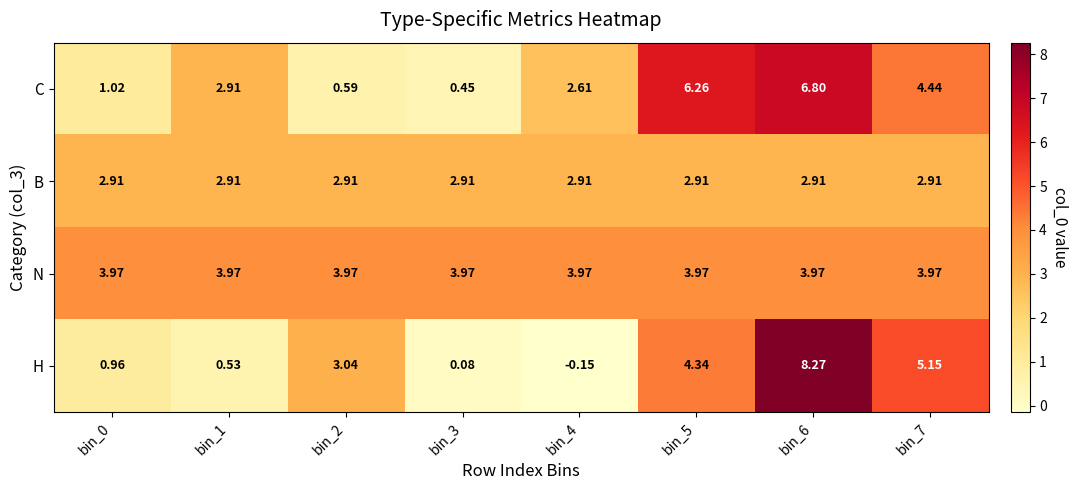

Which series has the largest total across all categories?

N